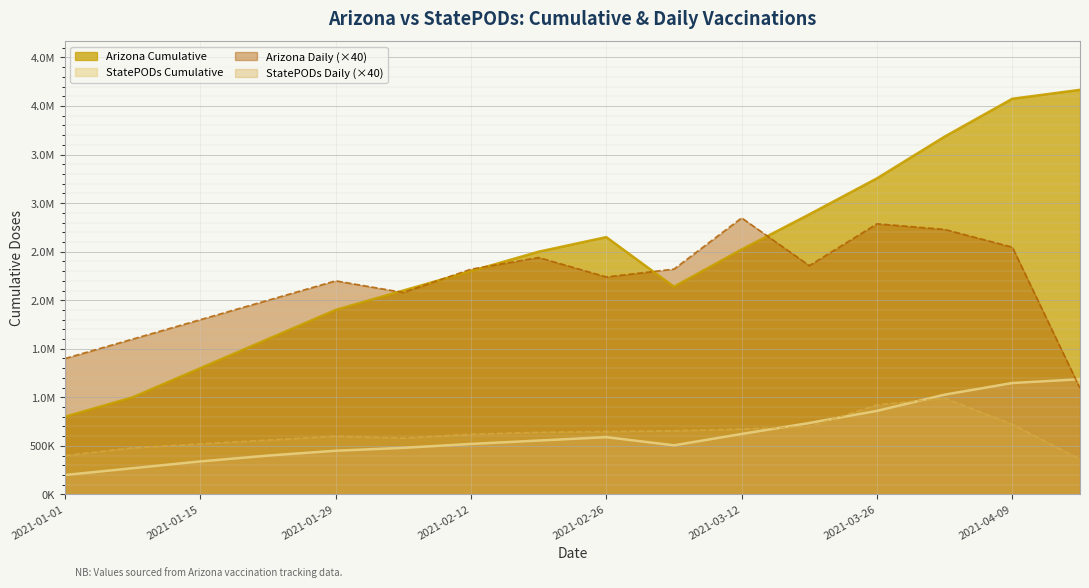

How many data points in Arizona_cum are above 2600000?

5